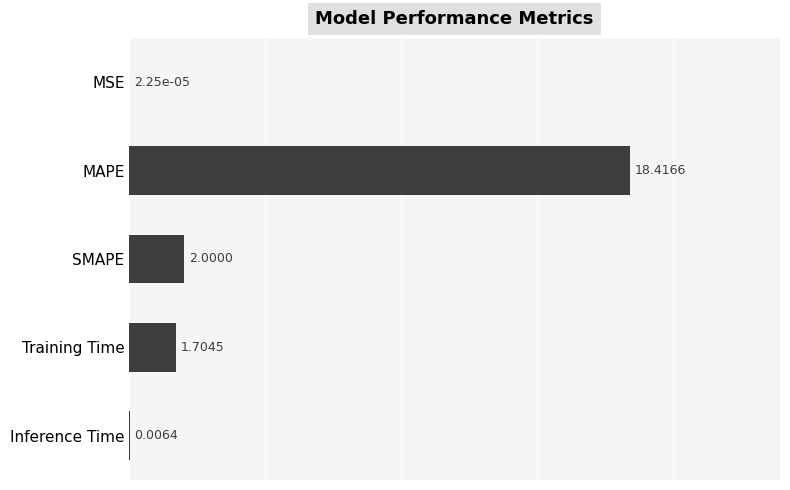

What is the sum of all values?

22.1